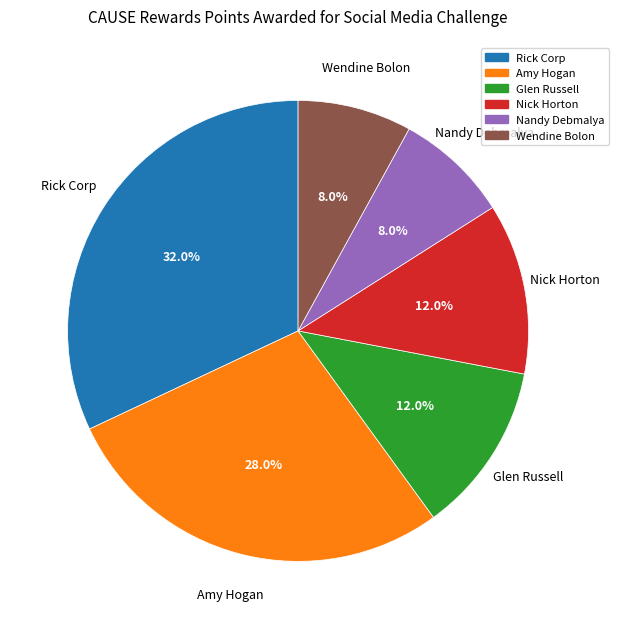

To the nearest percent, what portion does Nick Horton represent?

12%